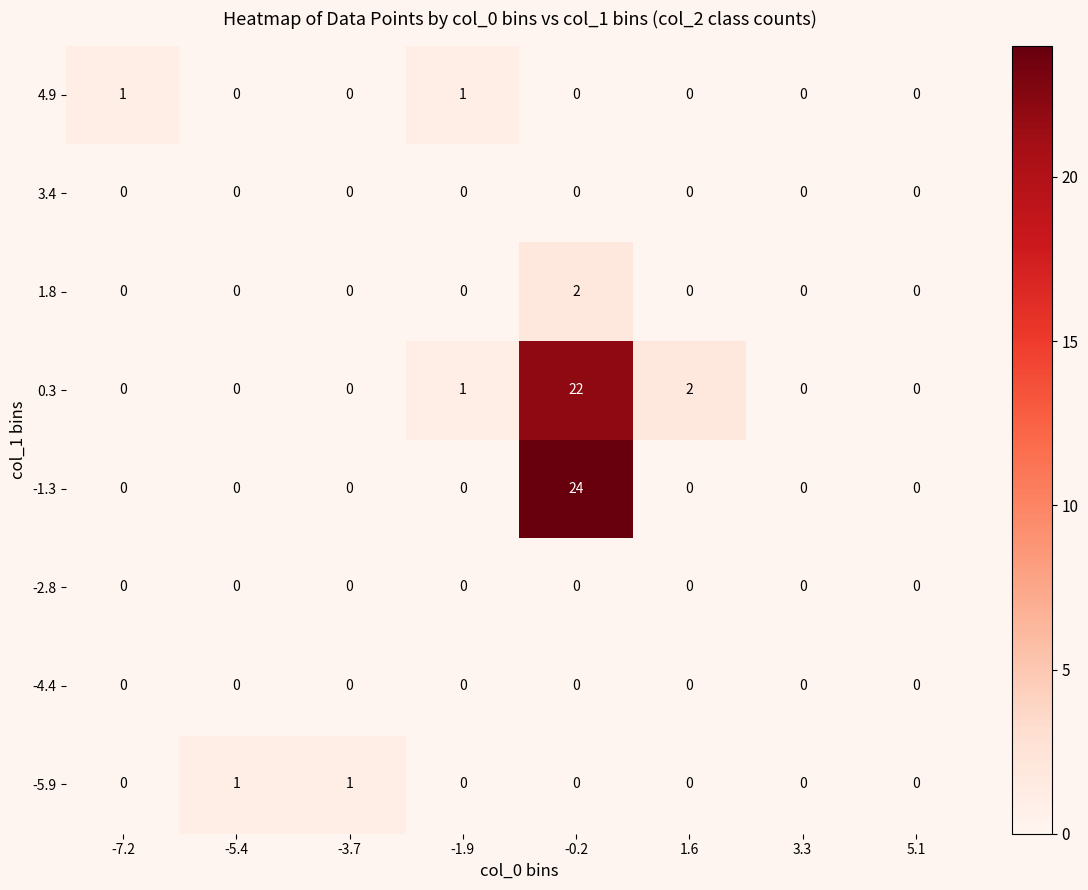

What is the total value across all series at -0.2?

48